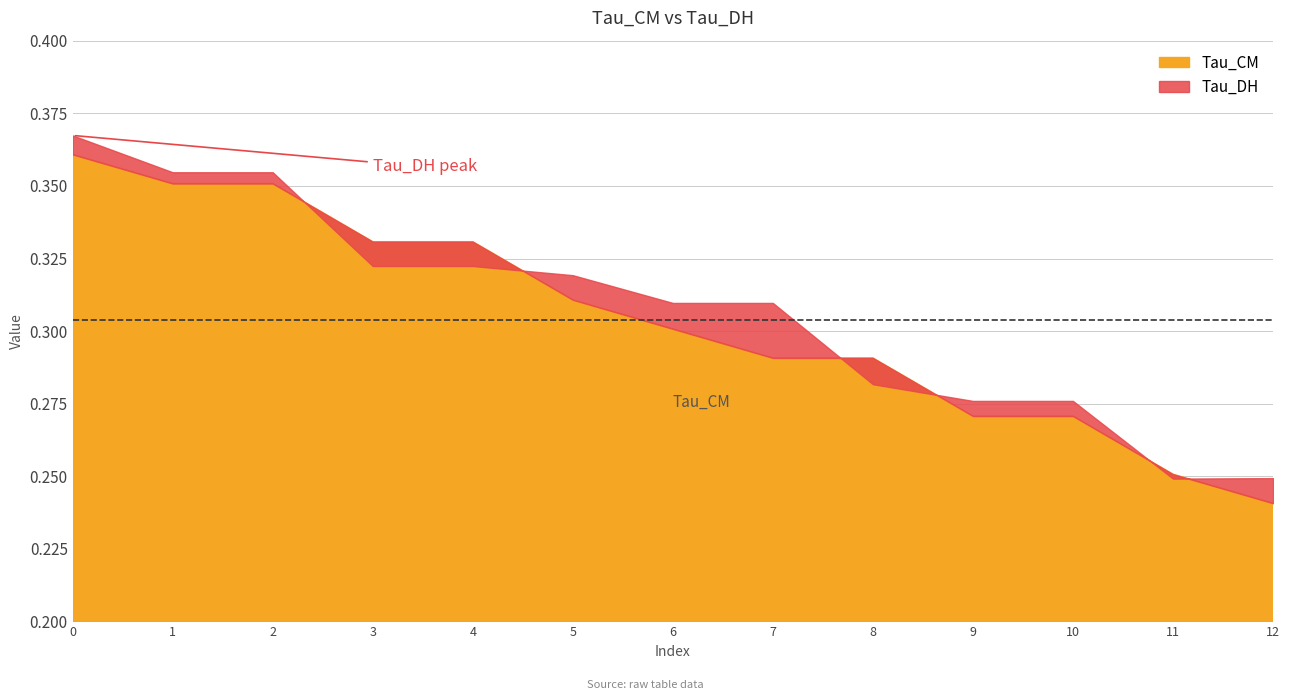

What is the difference between the maximum and minimum values in the Tau_CM series?

0.1